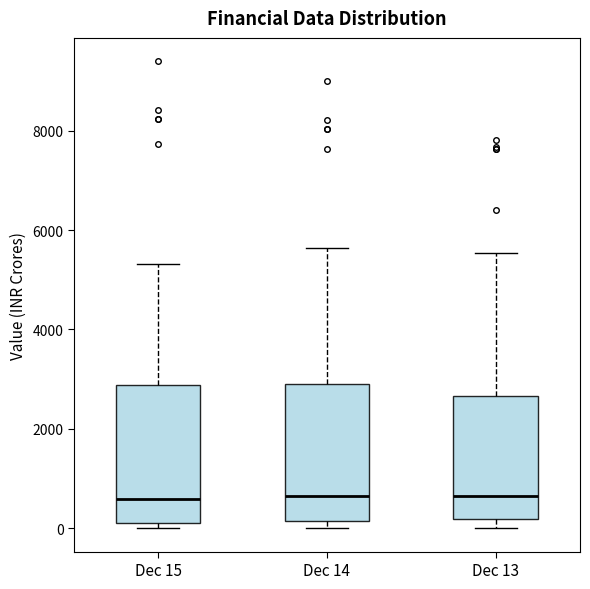

Where does the median line of the box for Dec 15 sit on the y-axis? The values are not printed on the chart, so give them approximately, as read against the axis.

600